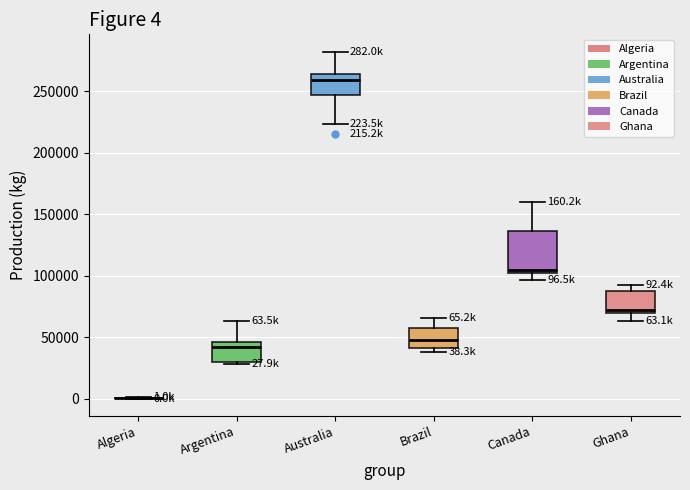

Comparing the boxes themselves (not the whiskers), which one is the tallest?

Canada